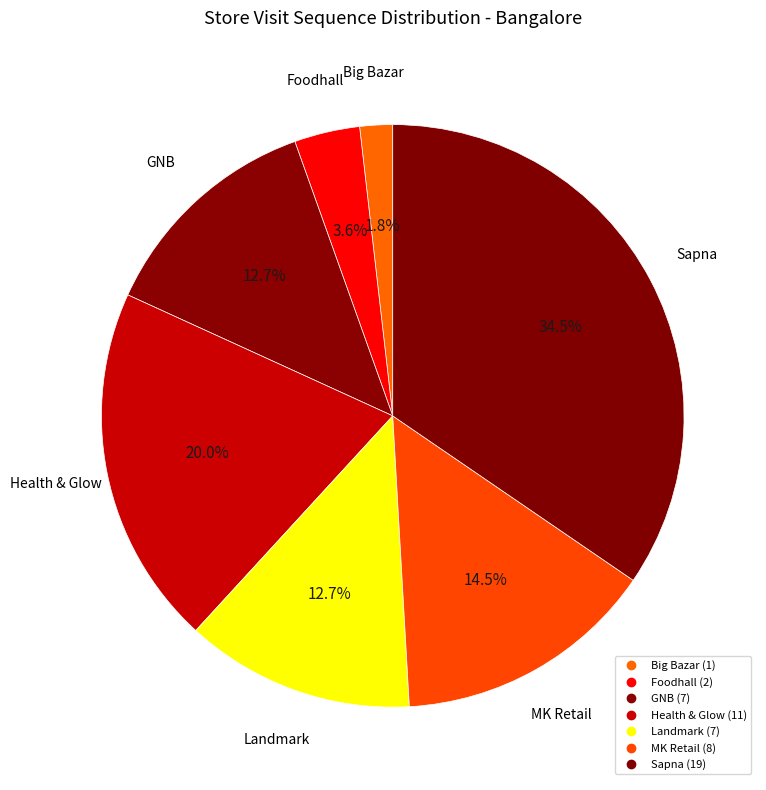

To the nearest percent, what is the average slice percentage?

14%